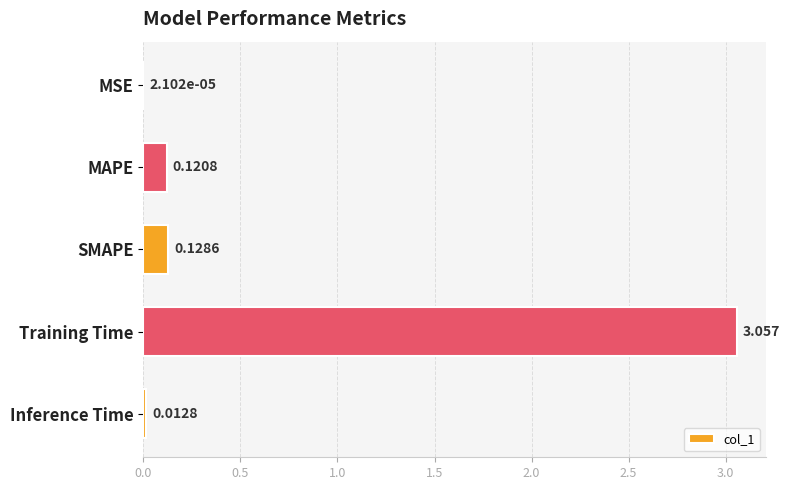

How many categories are shown in the chart?

5